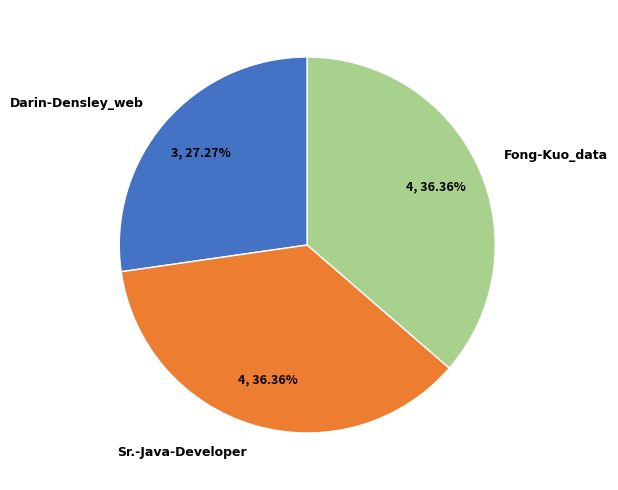

How many segments does this pie chart have?

3